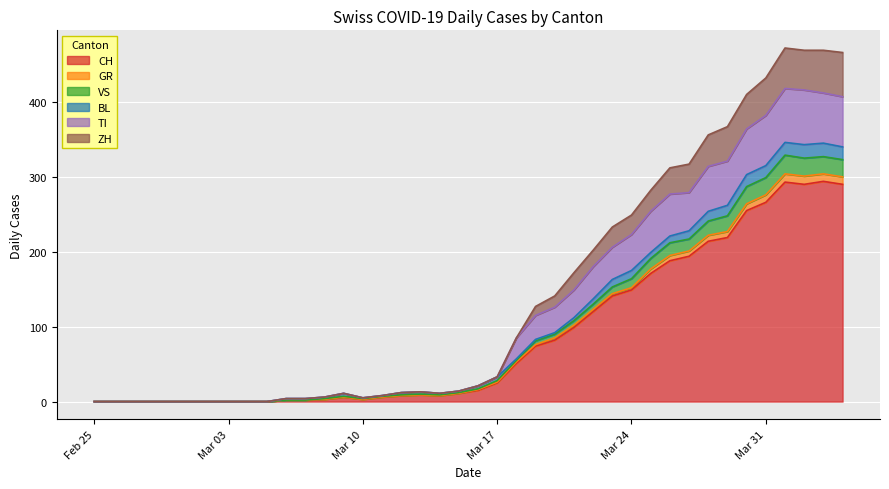

At which category is the sum across all series the highest?

2020-04-01